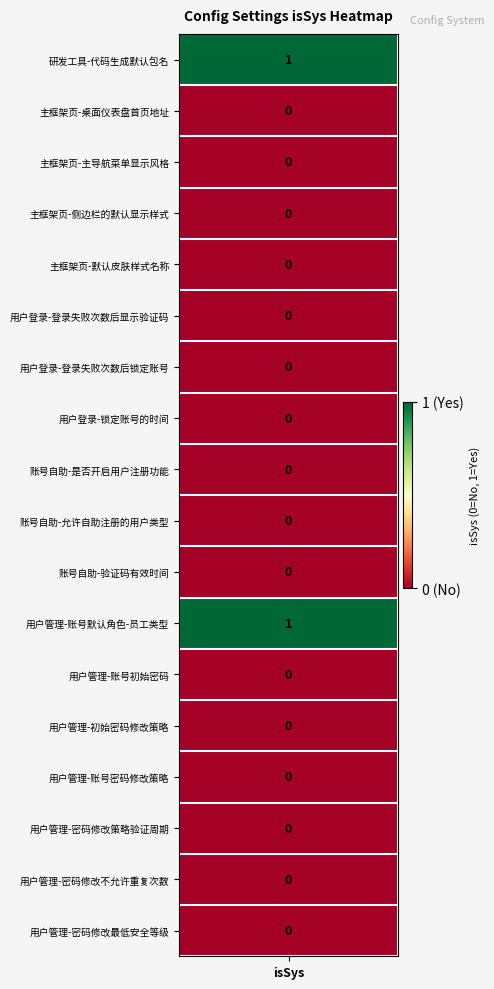

What is the difference between the maximum and second lowest values?

1